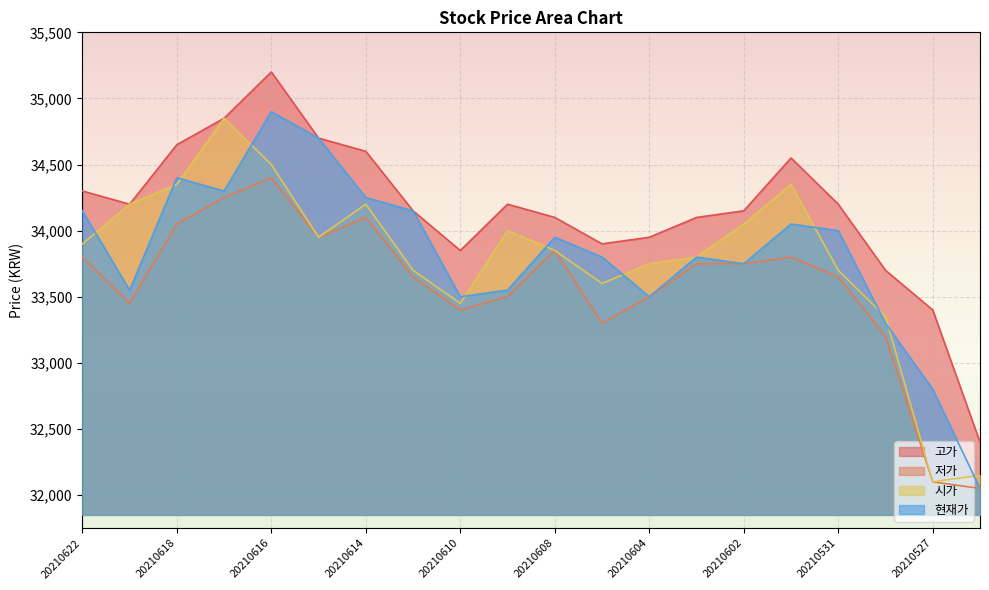

Where is the first local maximum for 저가?

20210616